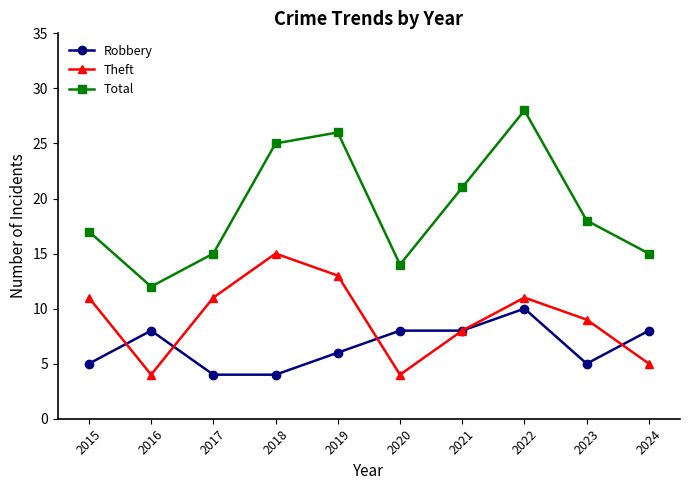

Is this an area chart (filled region under the line)?

No